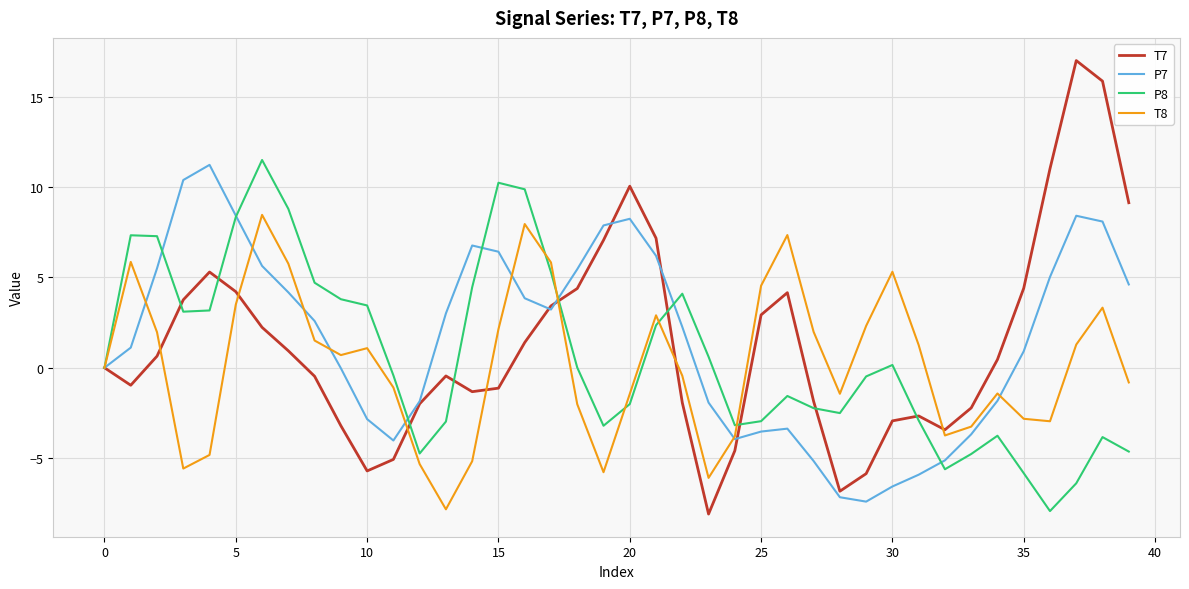

Rank the series by their maximum value, from highest to lowest.

T7, P8, P7, T8